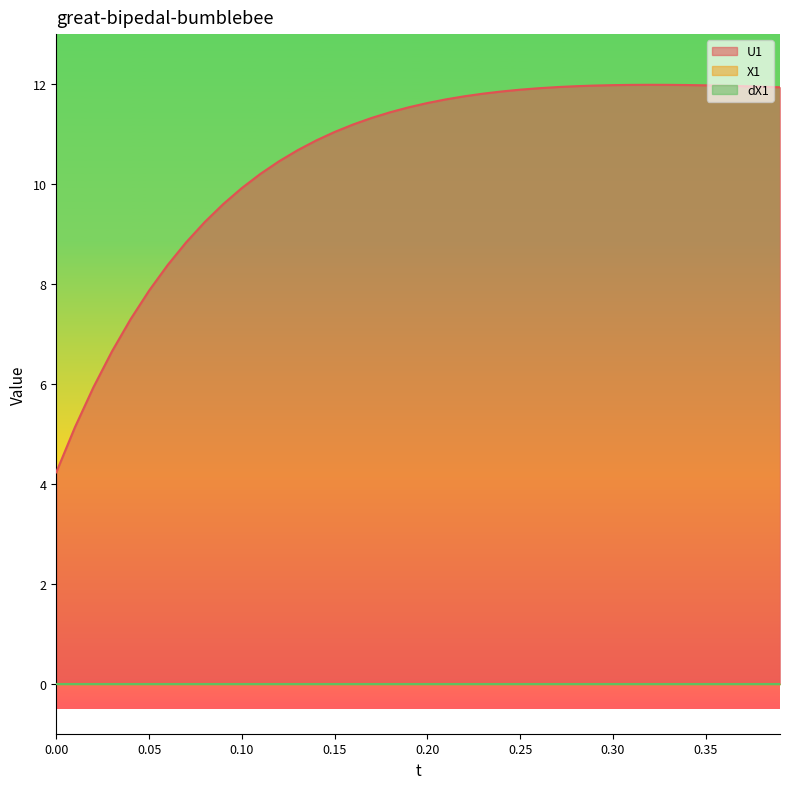

Does the chart display data point markers on the line(s)?

No